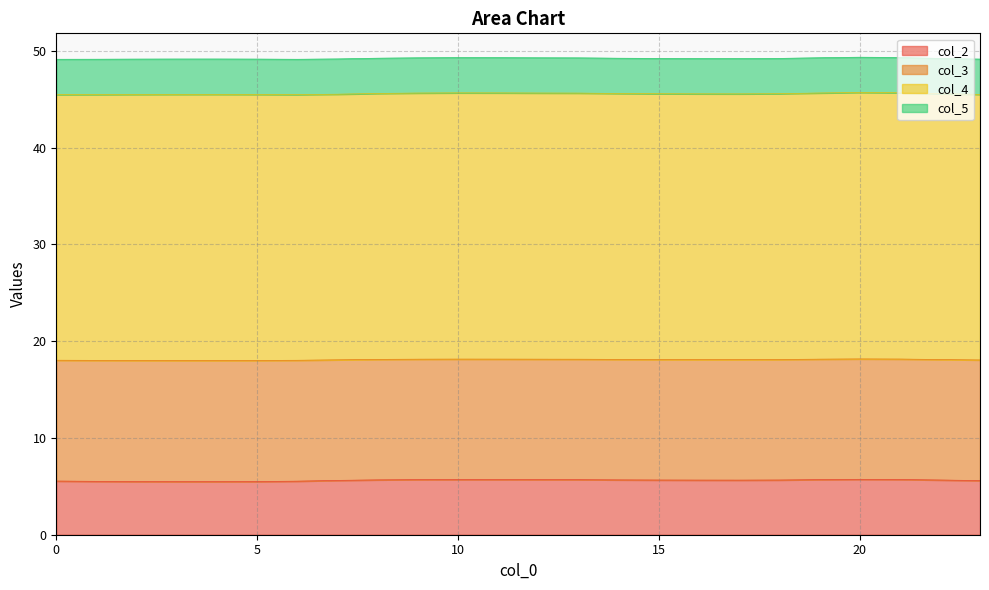

How many lines are shown in the chart?

4